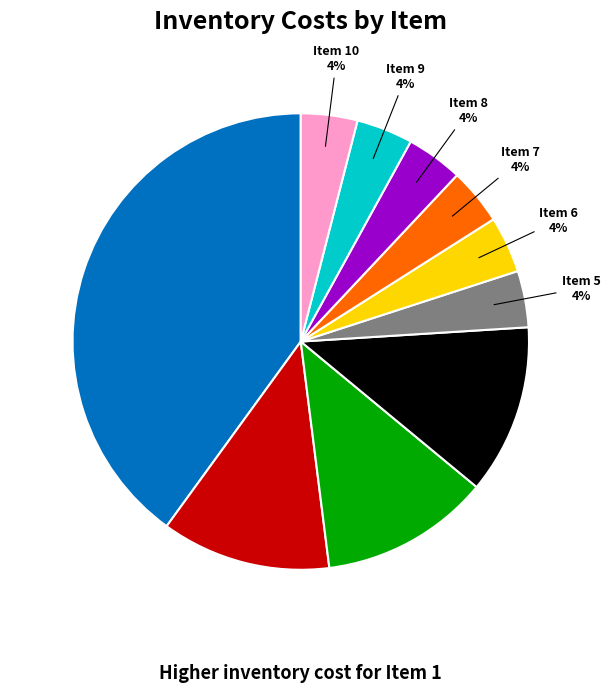

How many segments does this pie chart have?

10